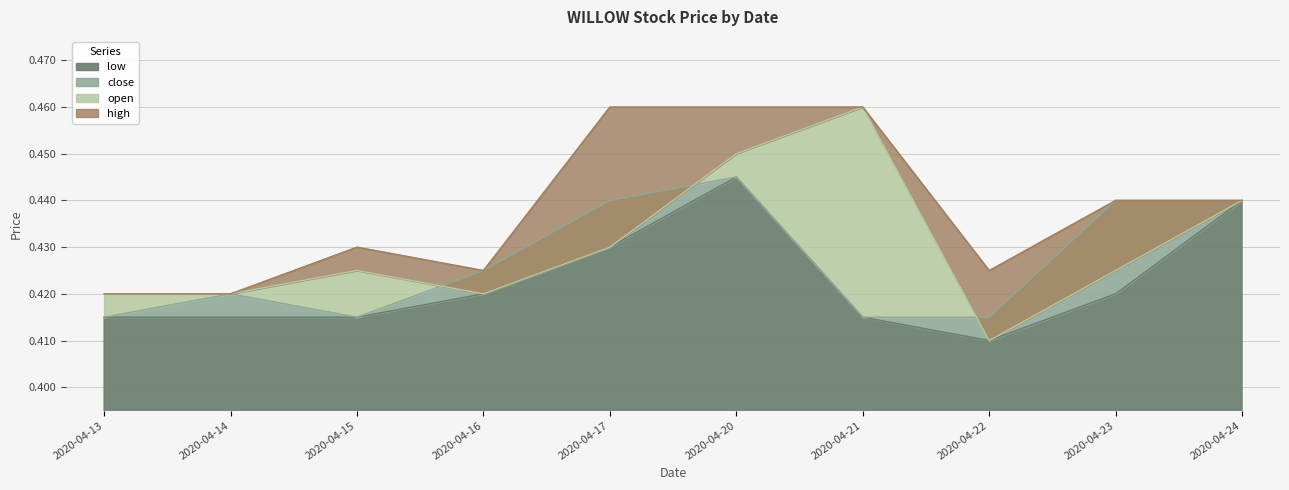

How many categories are shown in the chart?

10